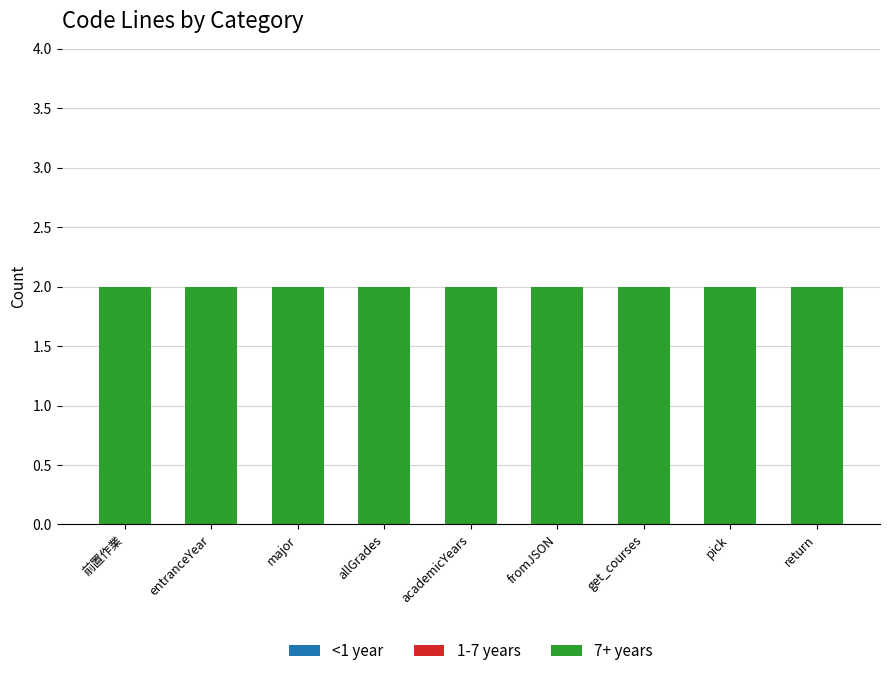

How many bars are there in total?

27